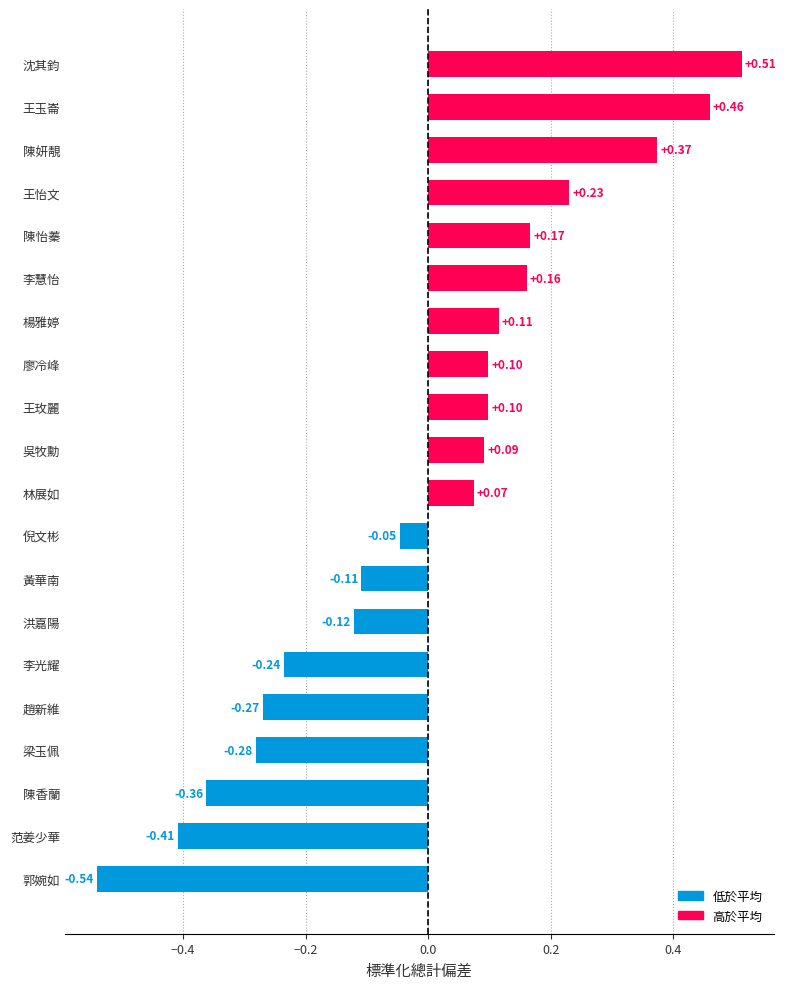

What is the change in value from 王怡文 to 陳妍靚?

+0.1